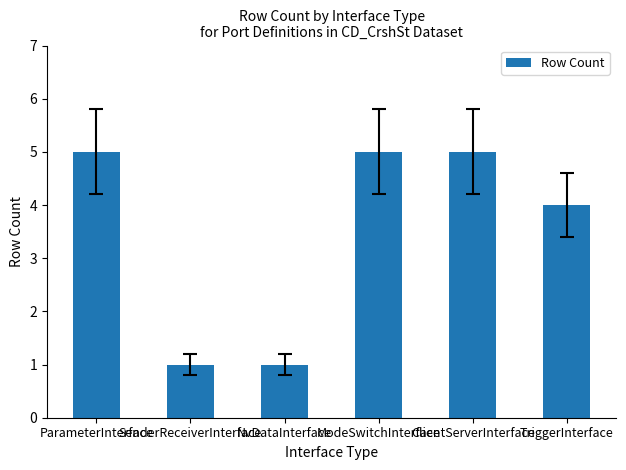

Approximately how many times larger is the value at ModeSwitchInterface compared to ClientServerInterface?

1.0